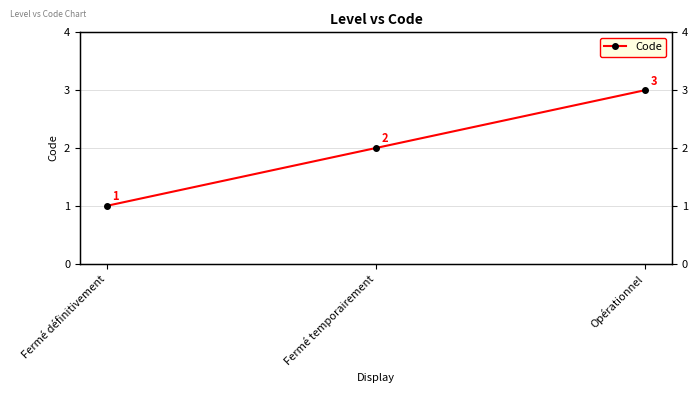

Which category has the lowest value across all series?

Fermé définitivement